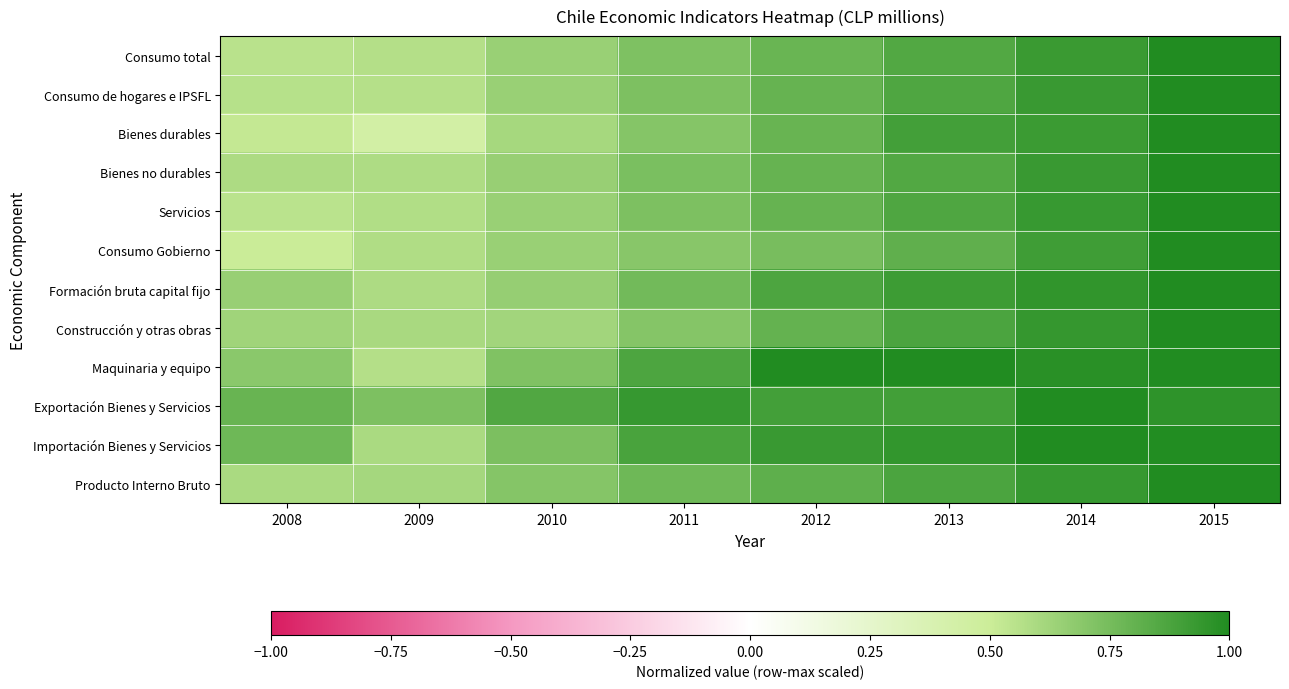

What is the total value across all series at 2010?

8.1